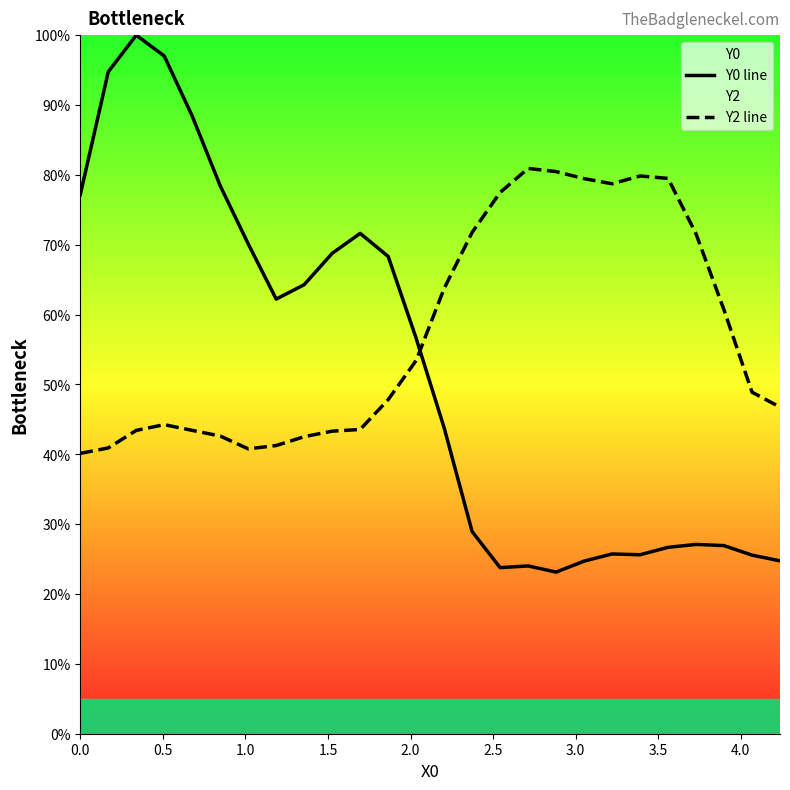

Which series has the largest total across all categories?

Y2 line